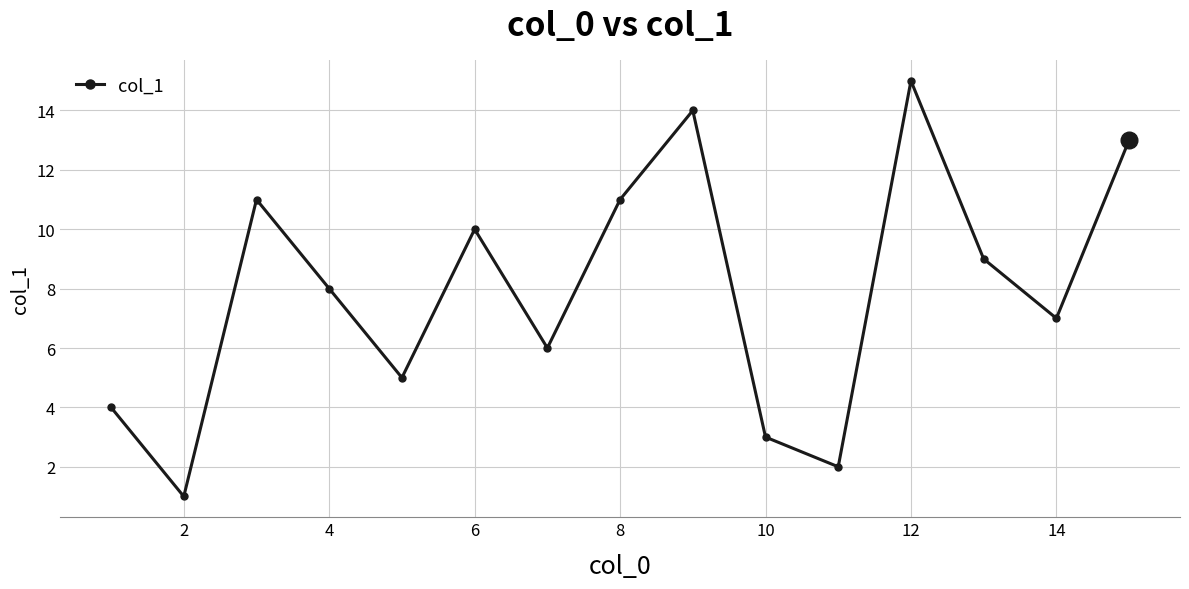

What is the average value?

8